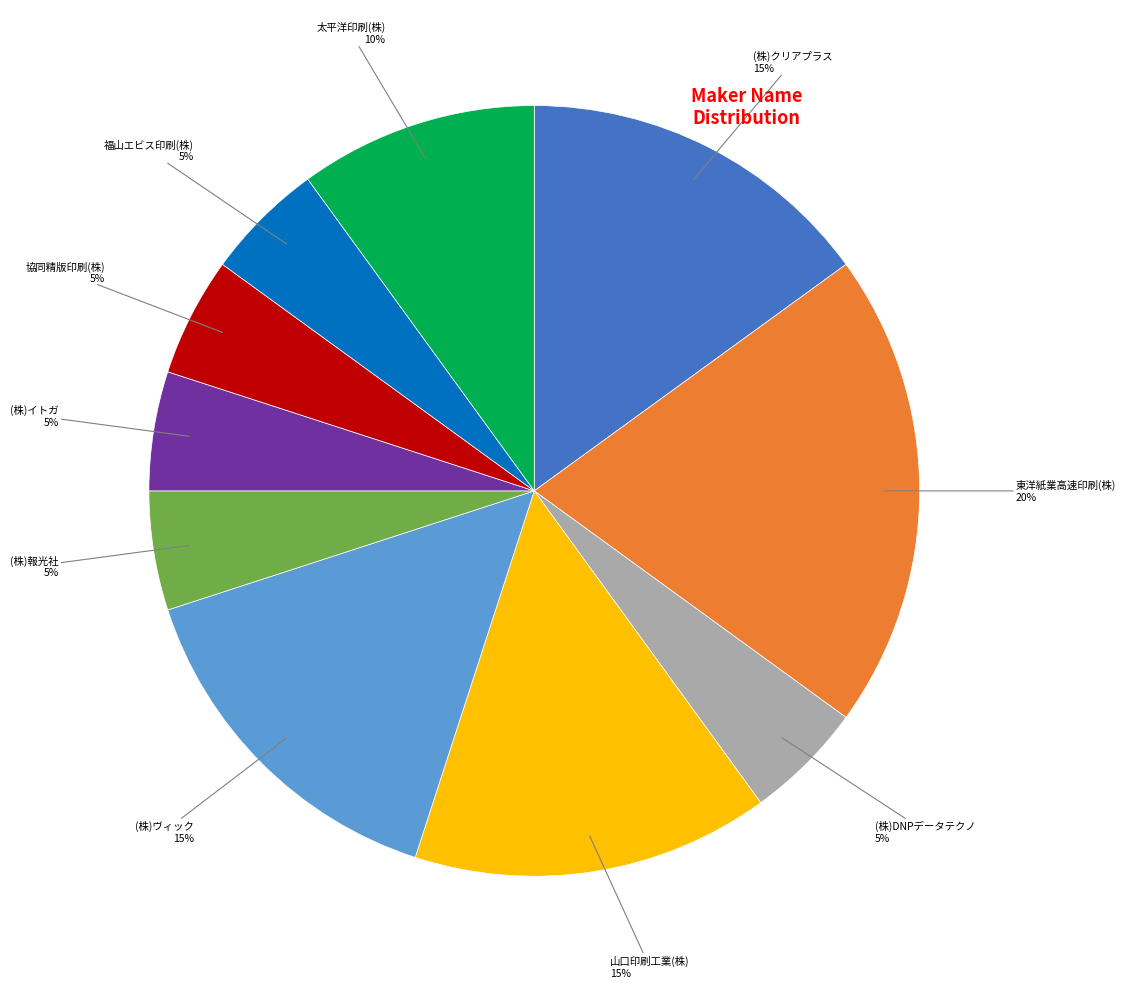

To the nearest percent, what is the difference between the largest and smallest slice percentages?

15%